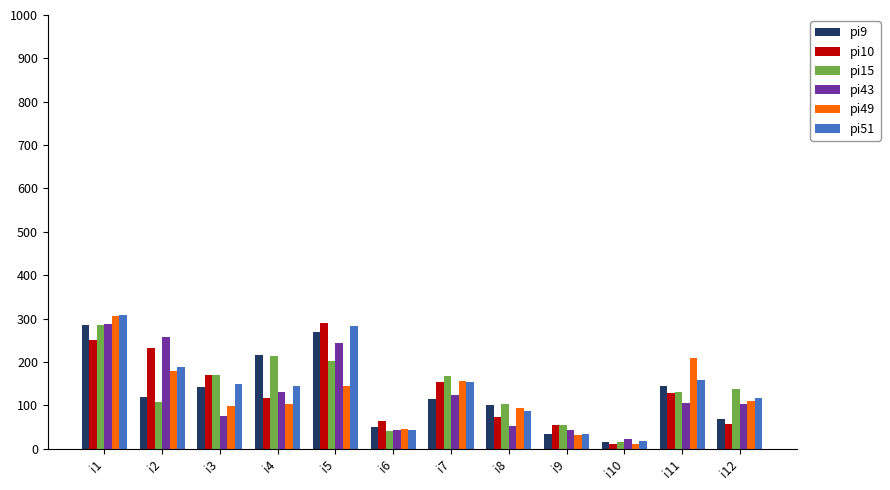

Is the value of pi51 at i10 greater than the value of pi10 at i8?

No